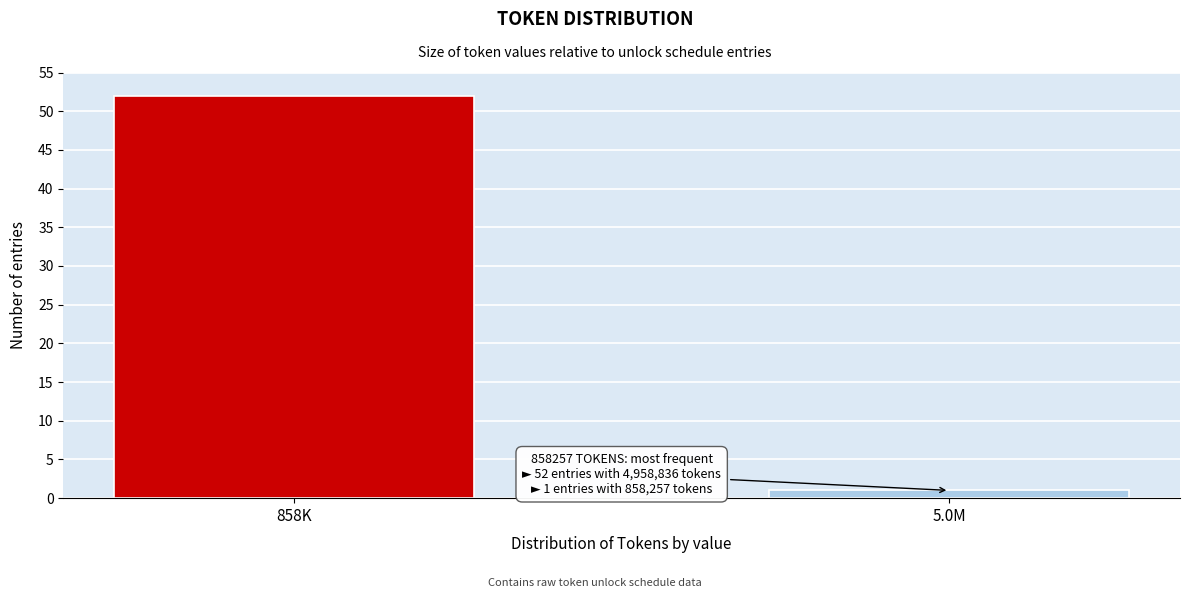

Reading right to left, transcribe all the data shown in this chart.

1	52